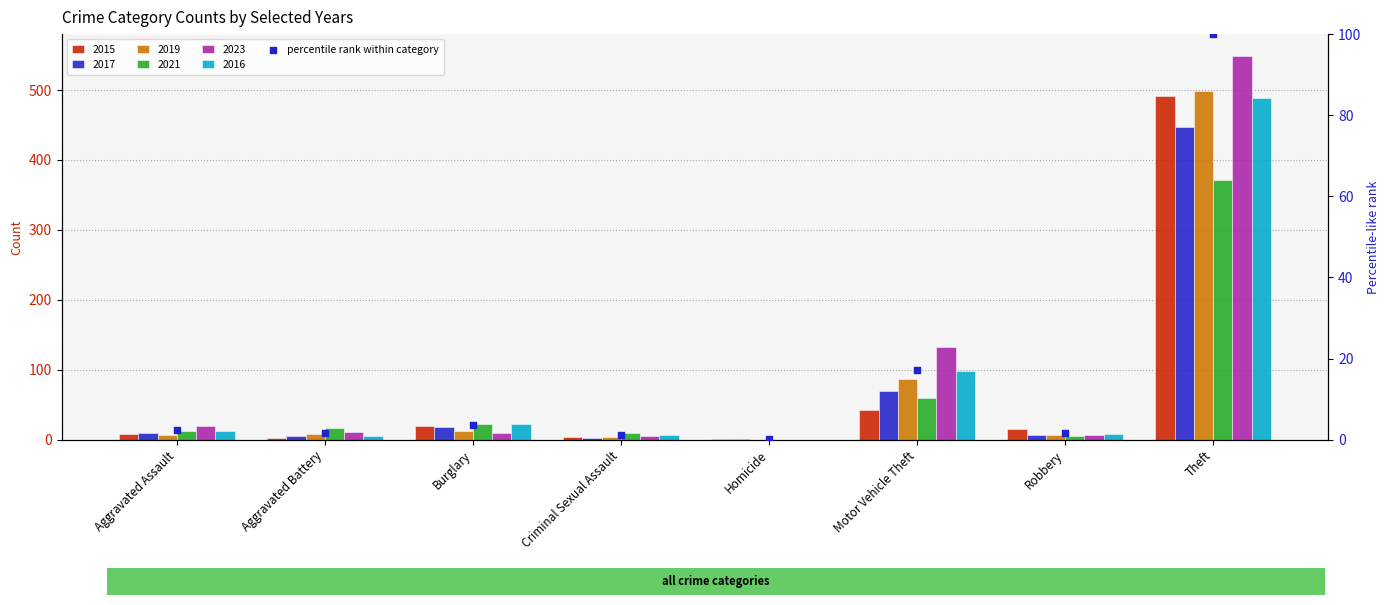

What is the change in value from Homicide to Robbery?

+1.6